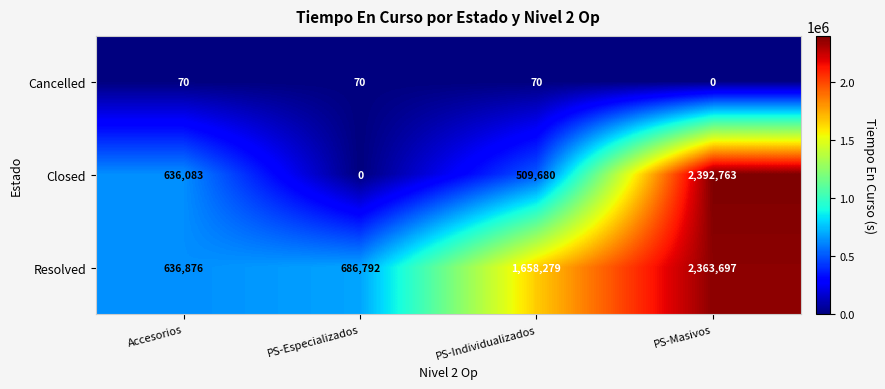

True or false: Closed has a value of 265504 at Accesorios.

False